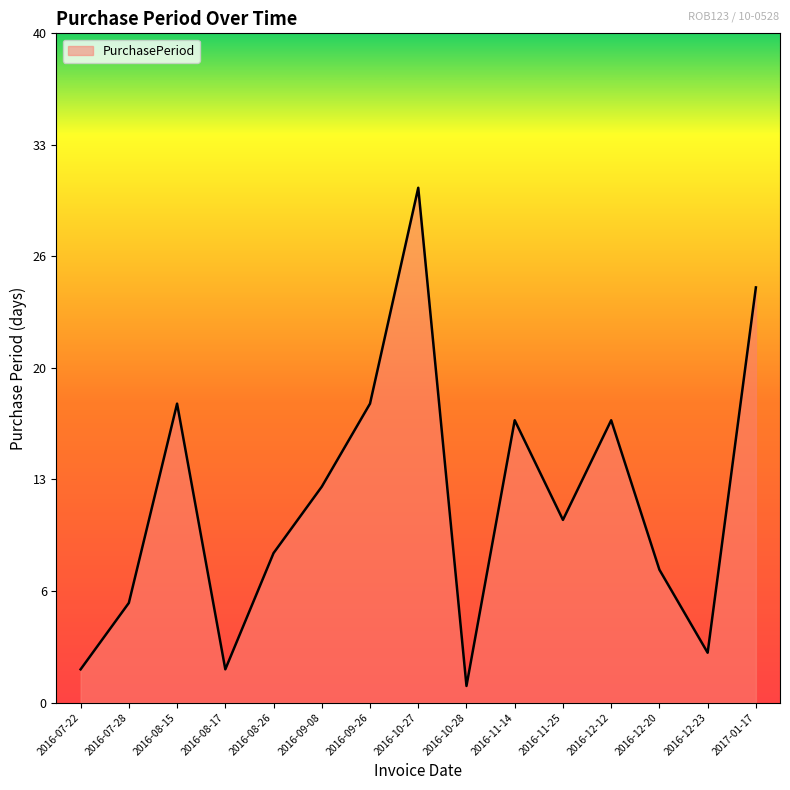

What is the average value?

12